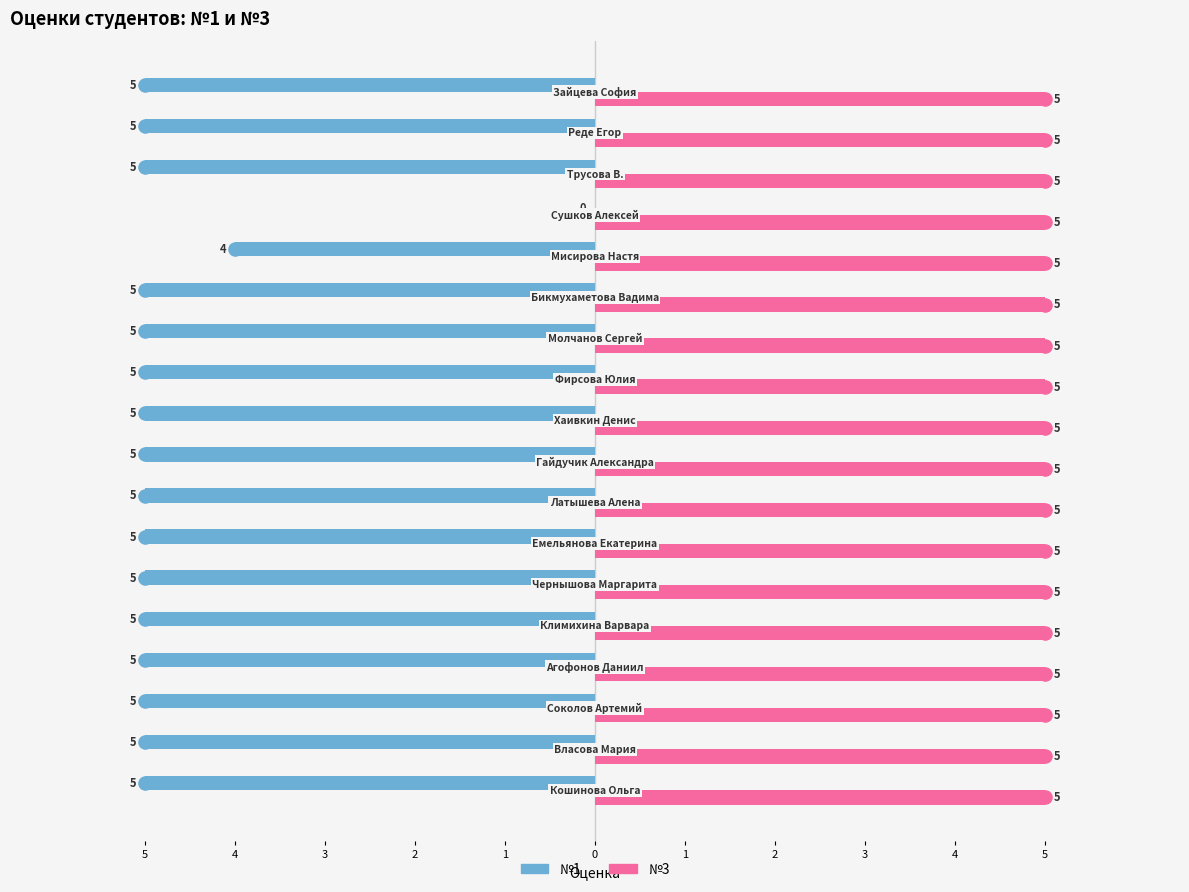

At how many categories does at least one series exceed -4?

18